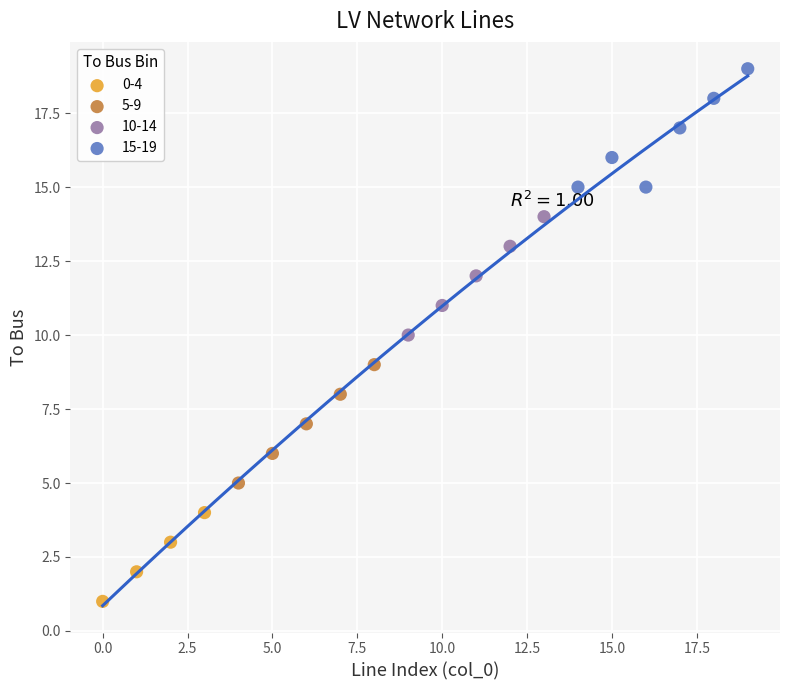

Which series reaches the maximum Y coordinate?

15-19